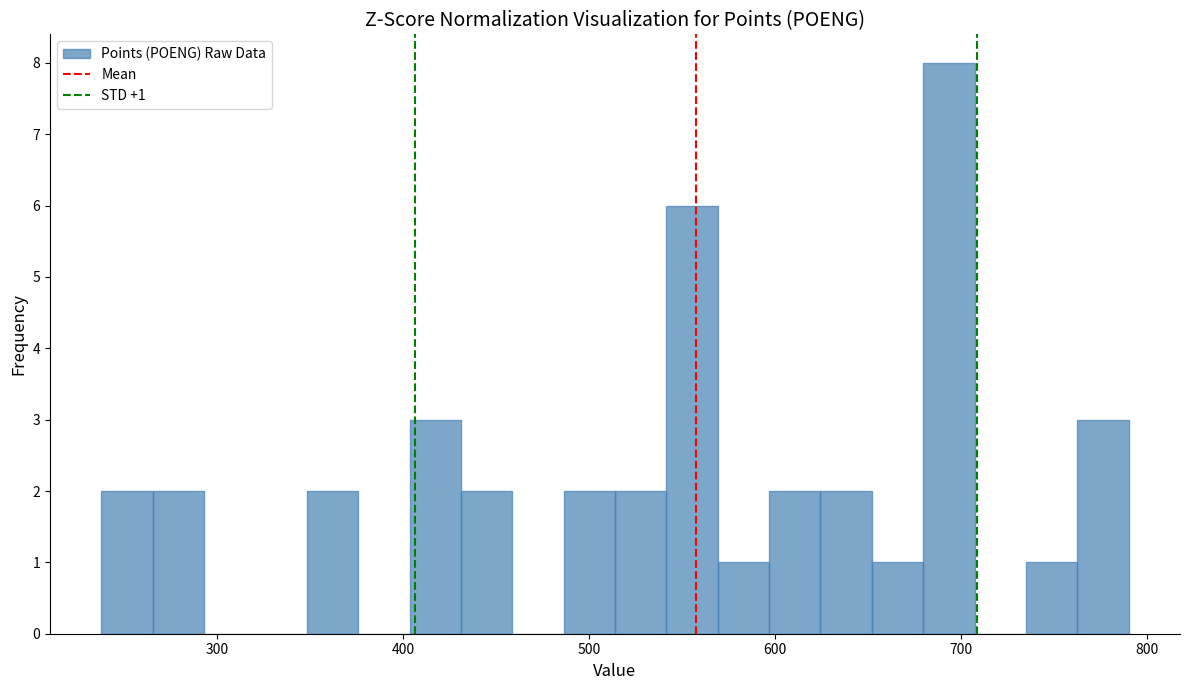

Around what value on the x-axis is the tallest bar? Give the approximate position of its centre, as read against the axis.

690